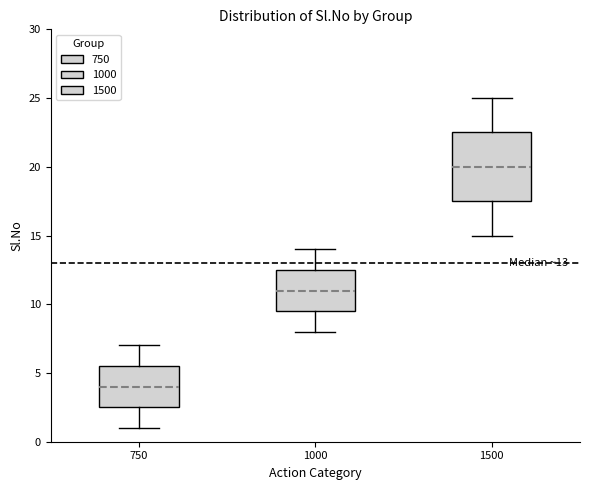

Comparing the boxes themselves (not the whiskers), which one is the tallest?

1500